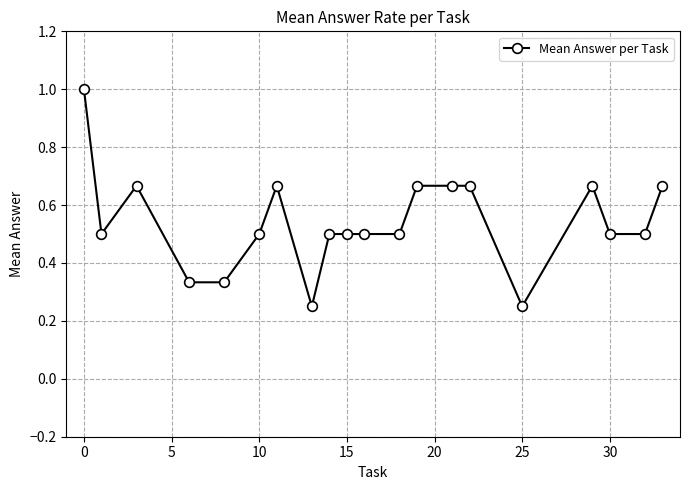

What is the greatest value displayed?

1.0